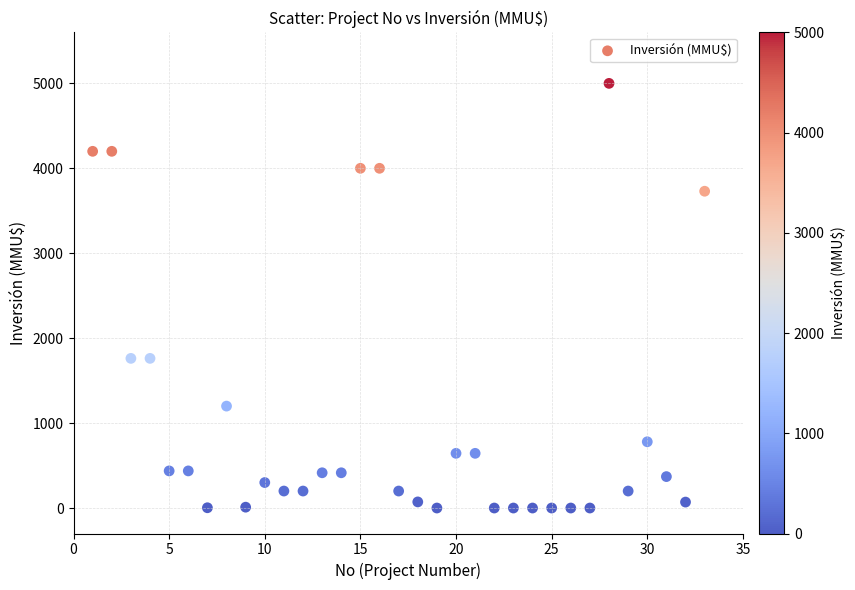

What is the range of X values (max minus min)?

32.0